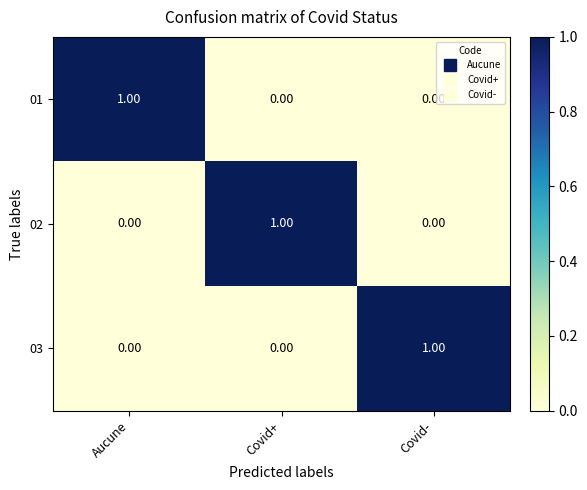

At which label does 02 reach its peak?

Covid+